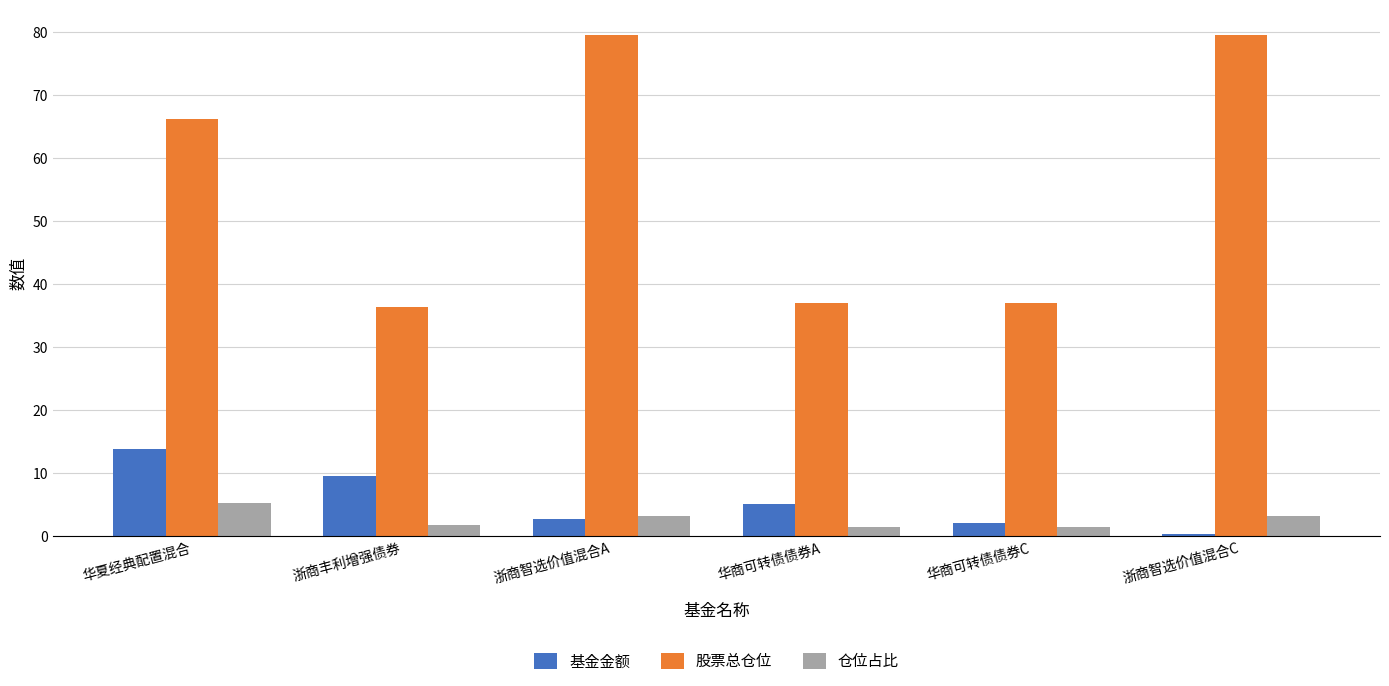

Reading right to left, list all the values displayed in this chart.

基金金额: 0.4	2.1	5.1	2.8	9.5	13.9
股票总仓位: 79.5	36.9	36.9	79.5	36.3	66.1
仓位占比: 3.1	1.5	1.5	3.1	1.8	5.3